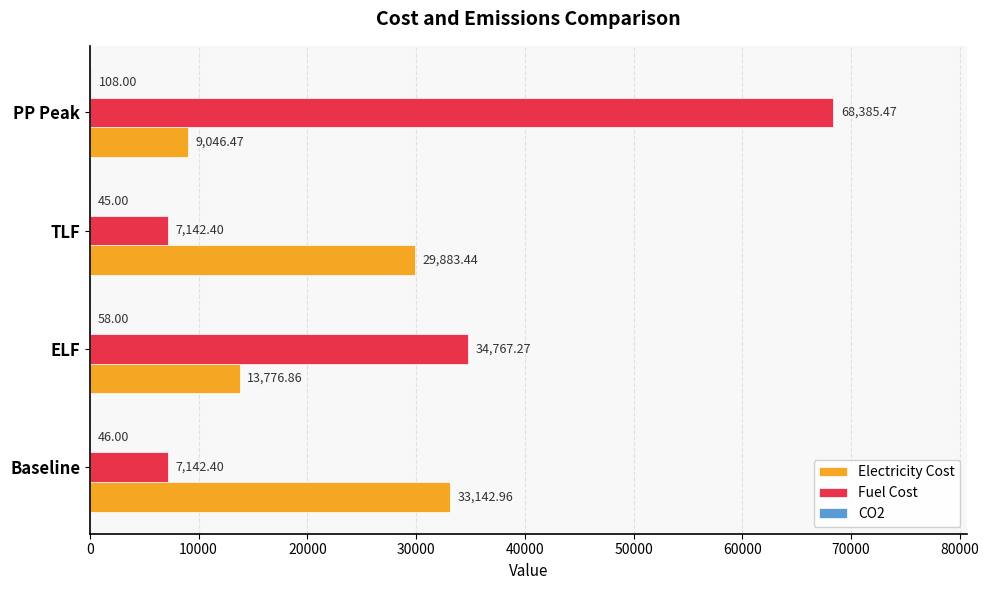

What is the sum of all Electricity Cost values?

85849.7